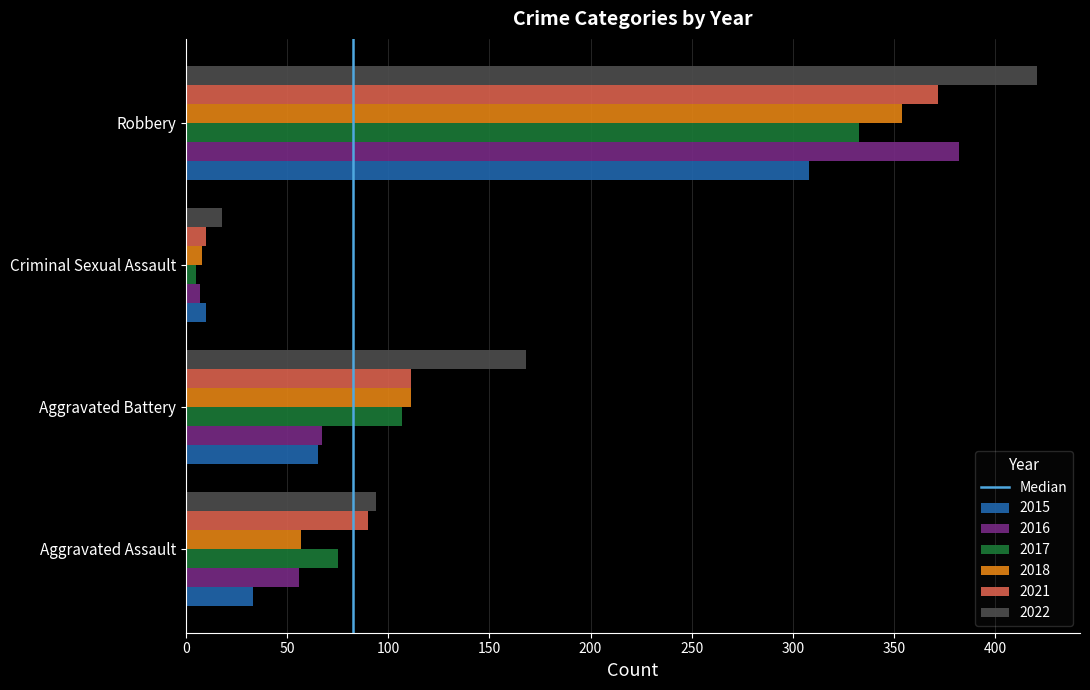

What is the difference between the maximum and minimum values in the 2022 series?

403